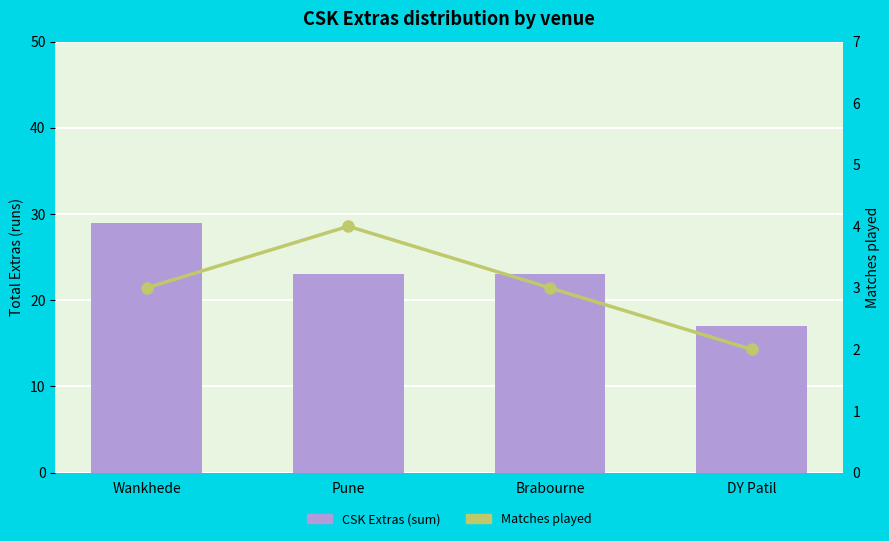

What are all the series names shown in the legend?

CSK Extras (sum), Matches played